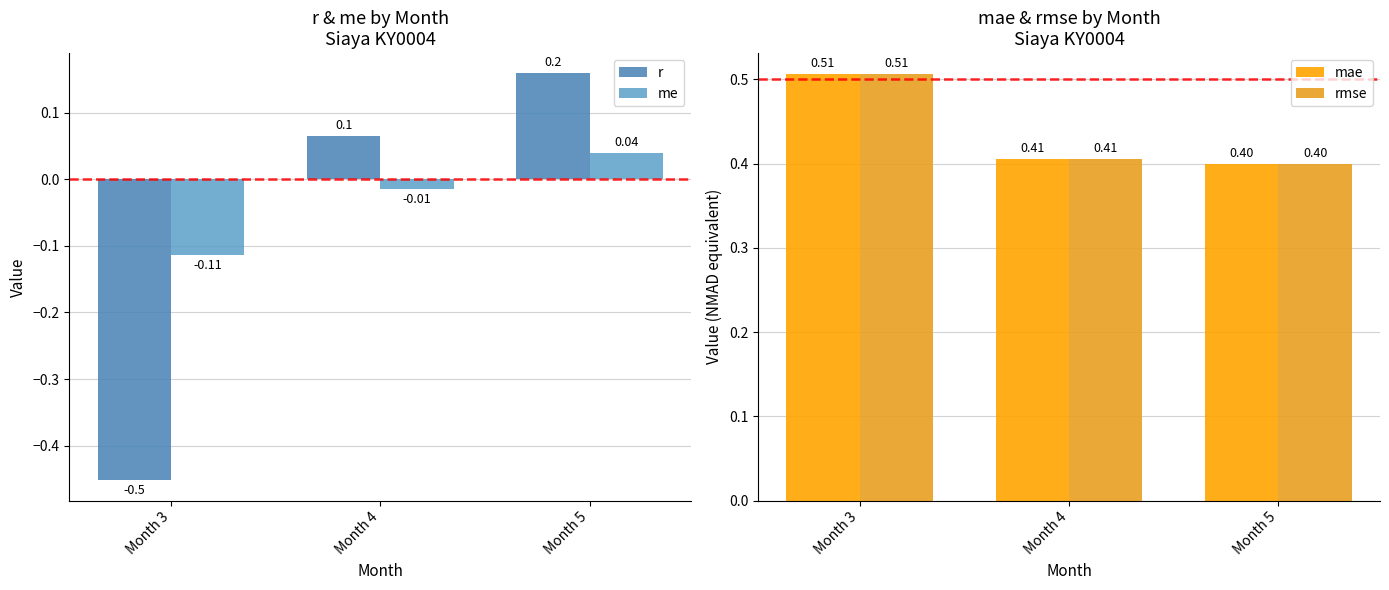

Reading left to right, list all the values displayed in this chart.

r: -0.5	0.1	0.2
me: -0.1	-0.0	0.0
mae: 0.5	0.4	0.4
rmse: 0.5	0.4	0.4